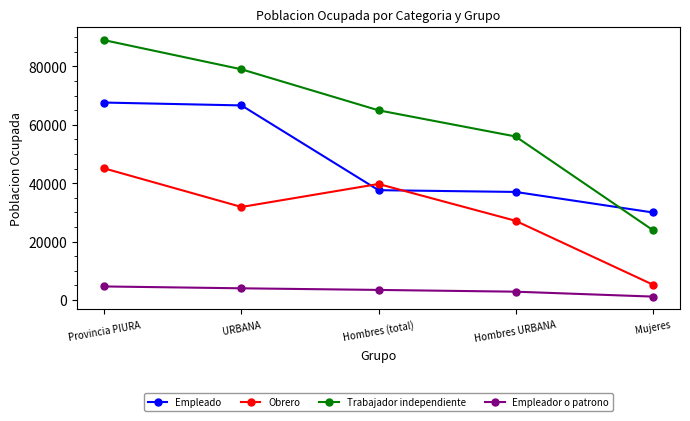

Count the number of data series in this chart.

4